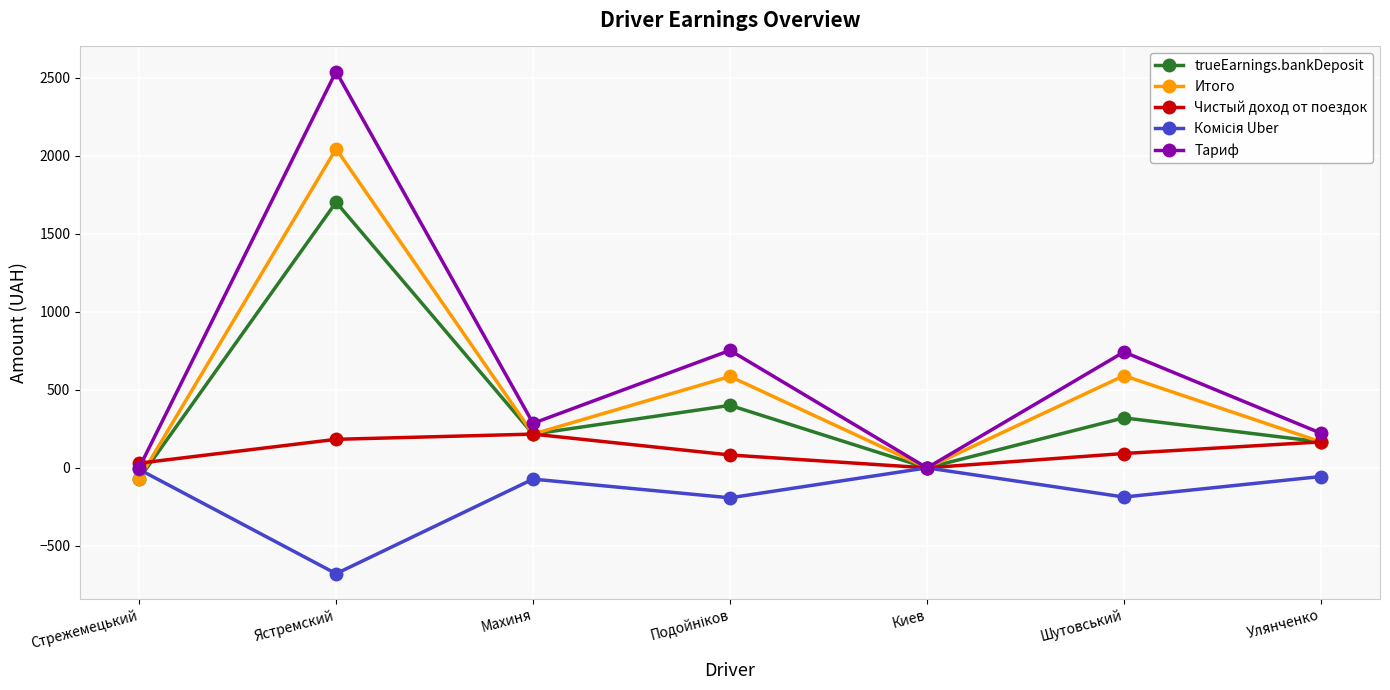

What is the label of the 7th point from the right?

Стрежемецький